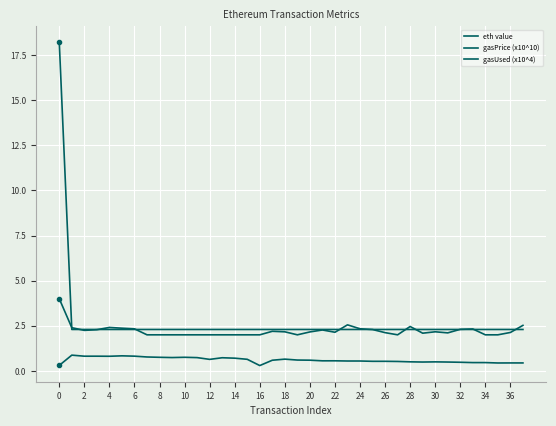

What is the maximum value for eth value?

0.9